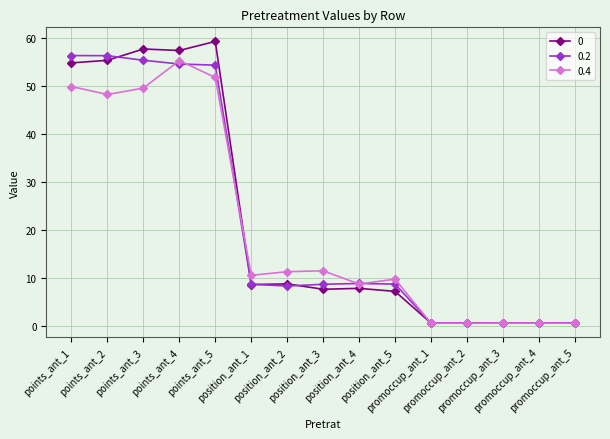

What is the greatest value displayed?

59.4